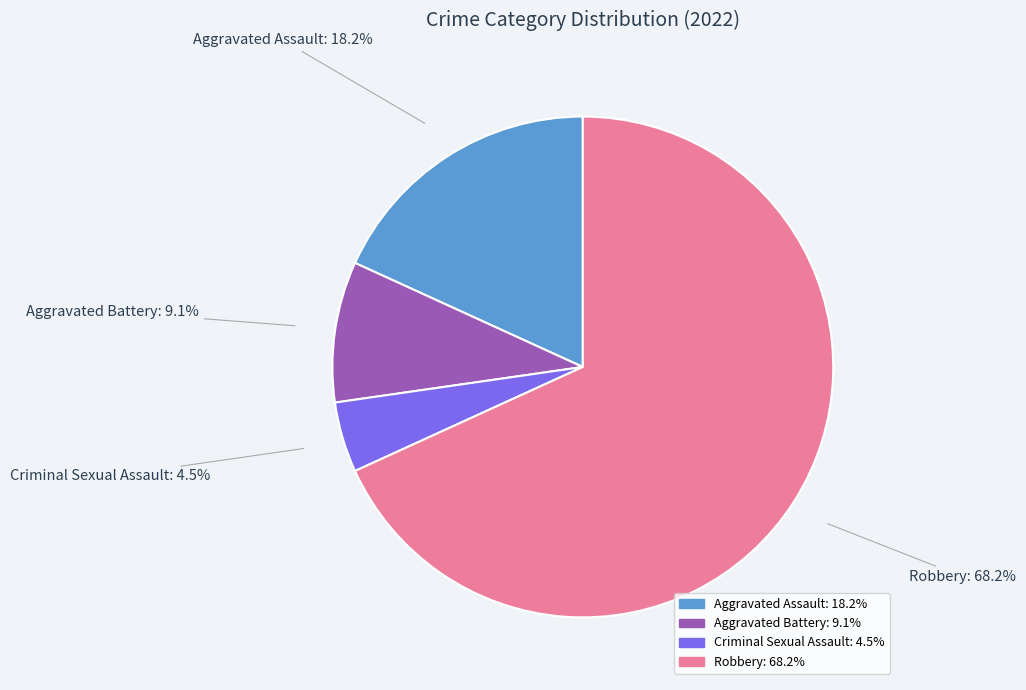

Between Robbery and Aggravated Assault, which is larger?

Robbery